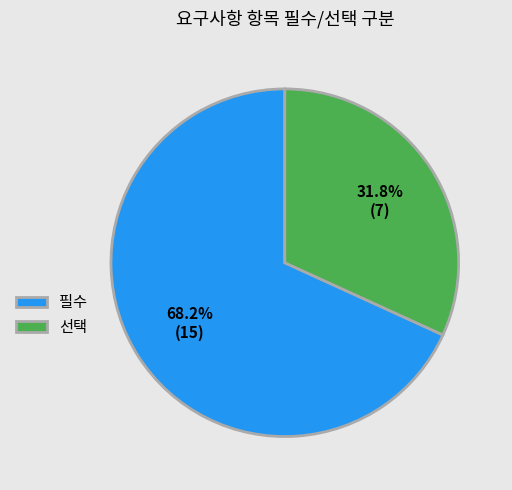

To the nearest percent, what is the combined percentage of 필수 and 선택?

100%